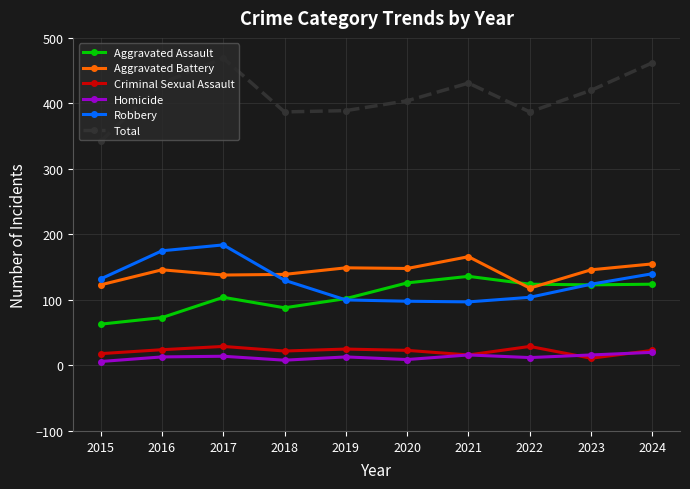

True or false: Criminal Sexual Assault and Aggravated Battery cross at least once.

False